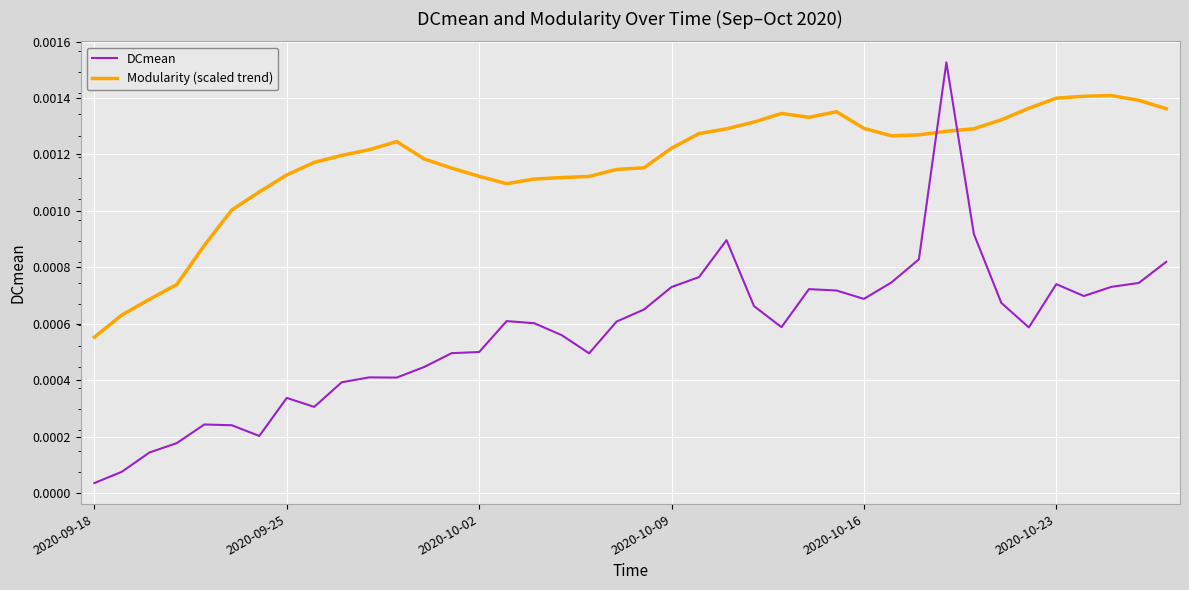

How many times do DCmean and Modularity (scaled trend) cross each other?

2